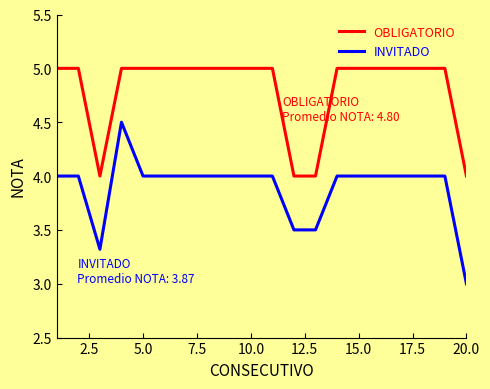

Count the INVITADO values in the range 4 to 5.

16